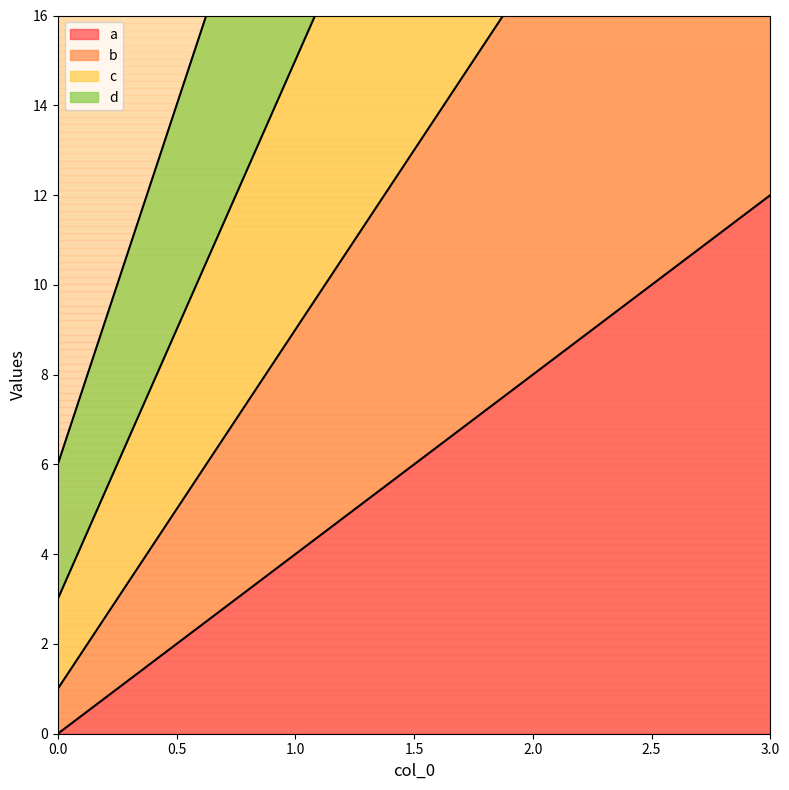

What is the sum of the a values at 0.0 and 1.0?

4